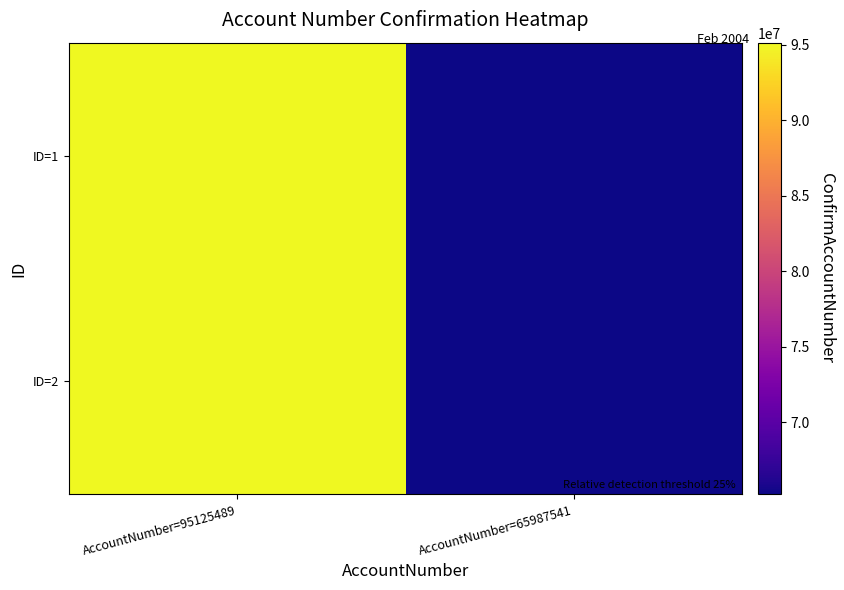

Count the number of categories in the chart.

2